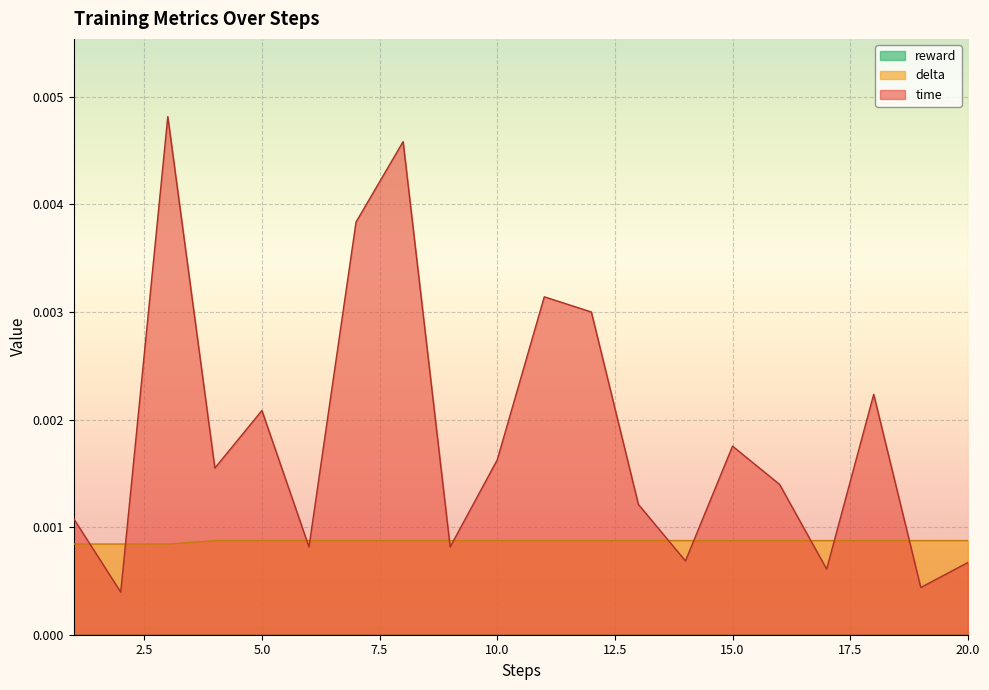

At which category is the sum across all series the highest?

3